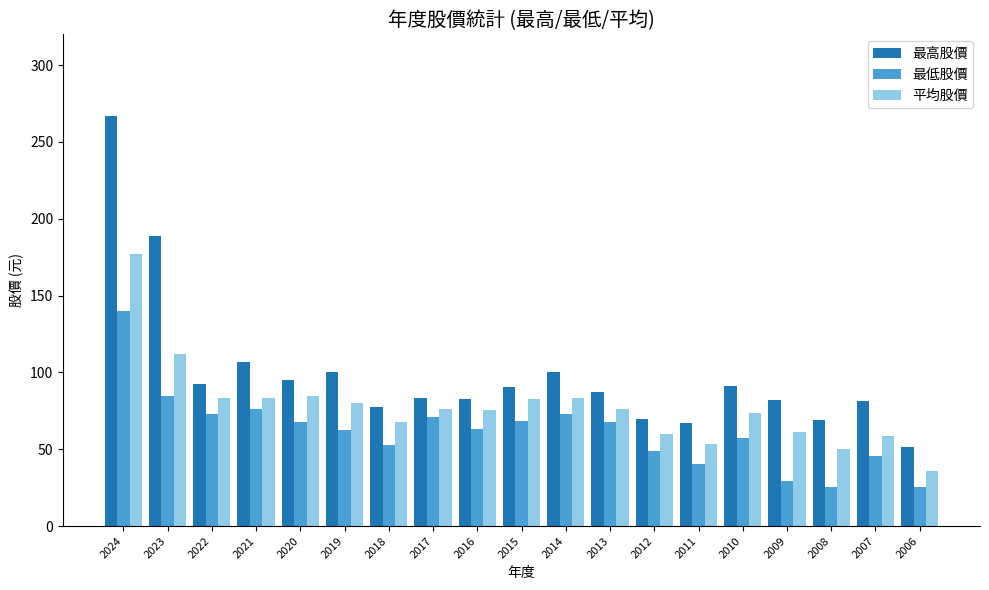

What is the value of the 最低股價 bar at the 6th from the left?

62.4